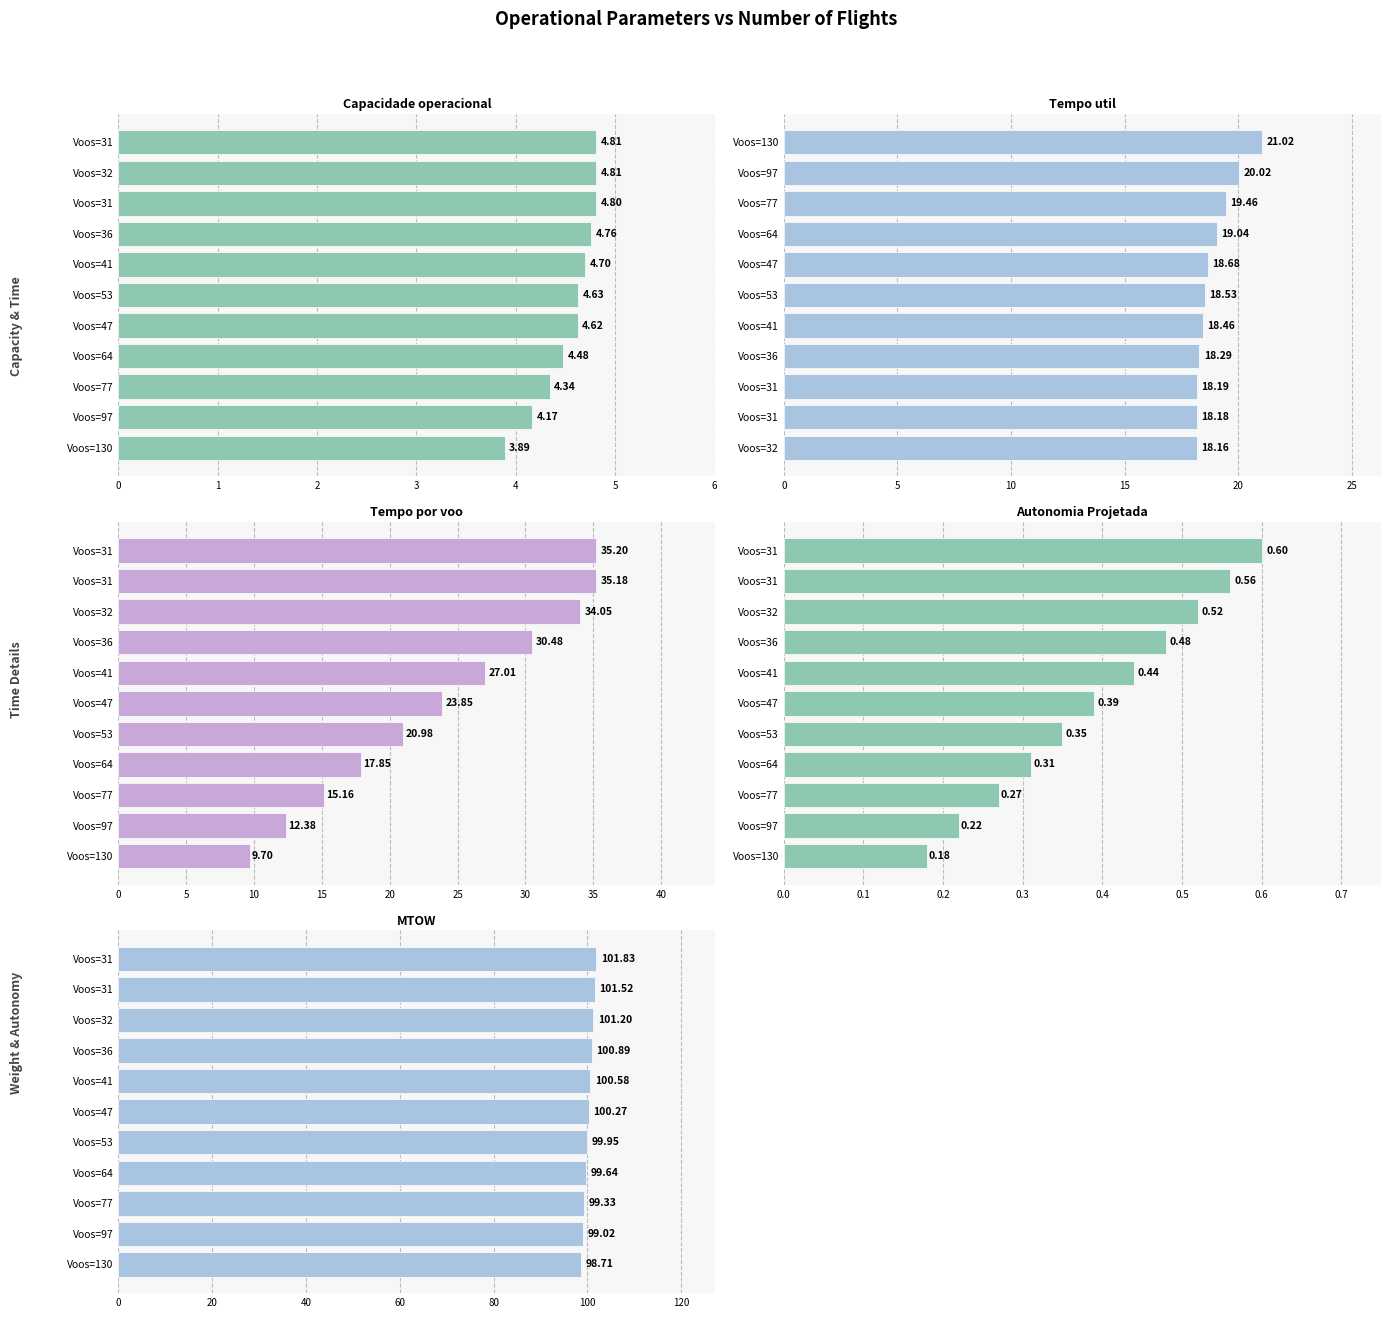

What is the value of the MTOW [kg] bar at the 5th from the left?

100.6